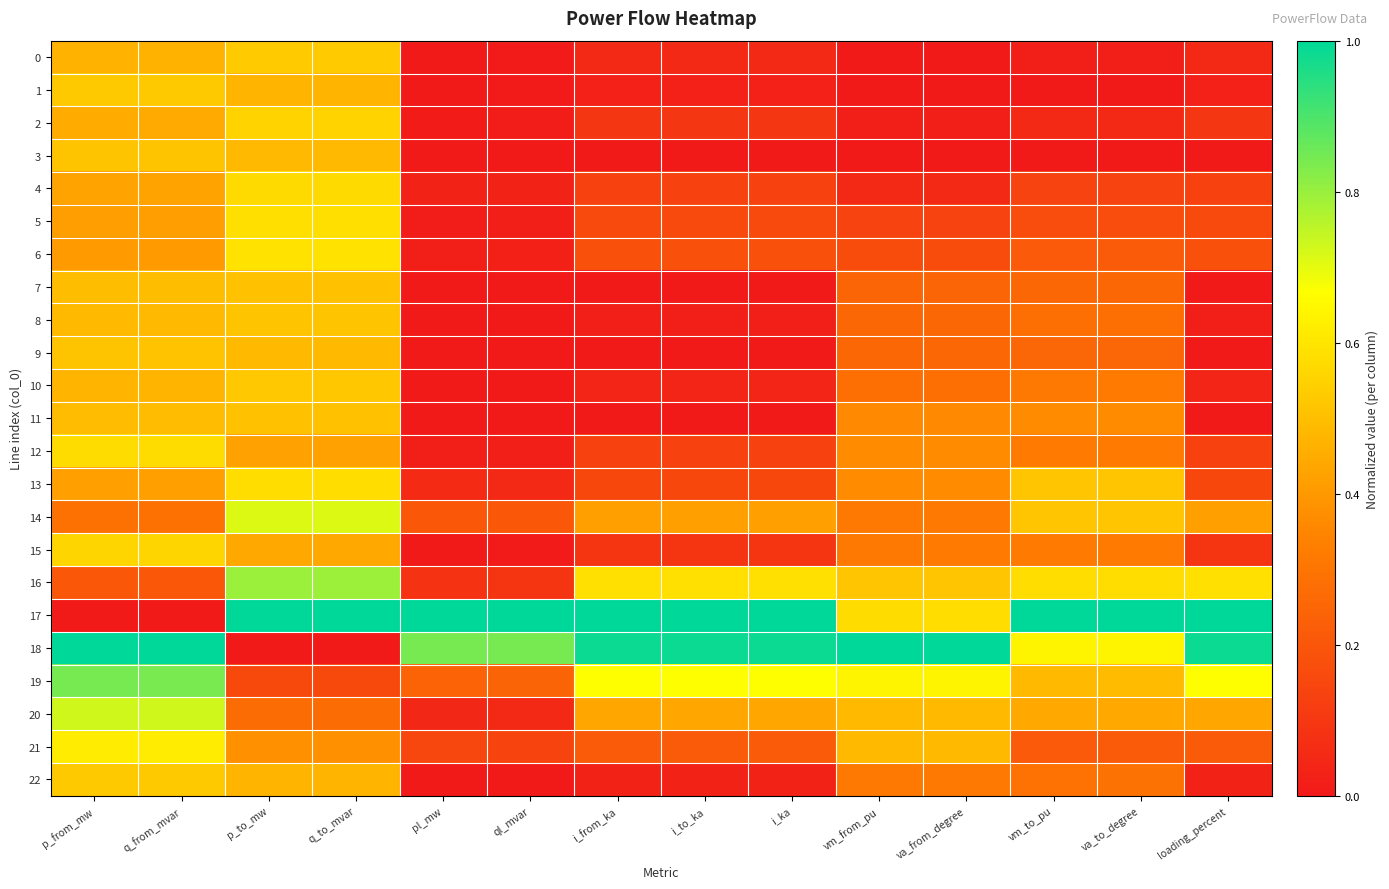

Reading right to left, what are all the values shown in this chart?

0: loading_percent=0.1	va_to_degree=0.0	vm_to_pu=0.0	va_from_degree=0.0	vm_from_pu=0.0	i_ka=0.1	i_to_ka=0.1	i_from_ka=0.1	ql_mvar=0.0	pl_mw=0.0	q_to_mvar=0.5	p_to_mw=0.5	q_from_mvar=0.5	p_from_mw=0.5
1: loading_percent=0.0	va_to_degree=0.0	vm_to_pu=0.0	va_from_degree=0.0	vm_from_pu=0.0	i_ka=0.0	i_to_ka=0.0	i_from_ka=0.0	ql_mvar=0.0	pl_mw=0.0	q_to_mvar=0.5	p_to_mw=0.5	q_from_mvar=0.5	p_from_mw=0.5
2: loading_percent=0.1	va_to_degree=0.1	vm_to_pu=0.1	va_from_degree=0.0	vm_from_pu=0.0	i_ka=0.1	i_to_ka=0.1	i_from_ka=0.1	ql_mvar=0.0	pl_mw=0.0	q_to_mvar=0.6	p_to_mw=0.6	q_from_mvar=0.4	p_from_mw=0.4
3: loading_percent=0.0	va_to_degree=0.0	vm_to_pu=0.0	va_from_degree=0.0	vm_from_pu=0.0	i_ka=0.0	i_to_ka=0.0	i_from_ka=0.0	ql_mvar=0.0	pl_mw=0.0	q_to_mvar=0.5	p_to_mw=0.5	q_from_mvar=0.5	p_from_mw=0.5
4: loading_percent=0.1	va_to_degree=0.1	vm_to_pu=0.1	va_from_degree=0.1	vm_from_pu=0.1	i_ka=0.1	i_to_ka=0.1	i_from_ka=0.1	ql_mvar=0.0	pl_mw=0.0	q_to_mvar=0.6	p_to_mw=0.6	q_from_mvar=0.4	p_from_mw=0.4
5: loading_percent=0.2	va_to_degree=0.2	vm_to_pu=0.2	va_from_degree=0.1	vm_from_pu=0.1	i_ka=0.2	i_to_ka=0.2	i_from_ka=0.2	ql_mvar=0.0	pl_mw=0.0	q_to_mvar=0.6	p_to_mw=0.6	q_from_mvar=0.4	p_from_mw=0.4
6: loading_percent=0.2	va_to_degree=0.2	vm_to_pu=0.2	va_from_degree=0.2	vm_from_pu=0.2	i_ka=0.2	i_to_ka=0.2	i_from_ka=0.2	ql_mvar=0.0	pl_mw=0.0	q_to_mvar=0.6	p_to_mw=0.6	q_from_mvar=0.4	p_from_mw=0.4
7: loading_percent=0.0	va_to_degree=0.3	vm_to_pu=0.3	va_from_degree=0.2	vm_from_pu=0.2	i_ka=0.0	i_to_ka=0.0	i_from_ka=0.0	ql_mvar=0.0	pl_mw=0.0	q_to_mvar=0.5	p_to_mw=0.5	q_from_mvar=0.5	p_from_mw=0.5
8: loading_percent=0.0	va_to_degree=0.3	vm_to_pu=0.3	va_from_degree=0.3	vm_from_pu=0.3	i_ka=0.0	i_to_ka=0.0	i_from_ka=0.0	ql_mvar=0.0	pl_mw=0.0	q_to_mvar=0.5	p_to_mw=0.5	q_from_mvar=0.5	p_from_mw=0.5
9: loading_percent=0.0	va_to_degree=0.3	vm_to_pu=0.3	va_from_degree=0.3	vm_from_pu=0.3	i_ka=0.0	i_to_ka=0.0	i_from_ka=0.0	ql_mvar=0.0	pl_mw=0.0	q_to_mvar=0.5	p_to_mw=0.5	q_from_mvar=0.5	p_from_mw=0.5
10: loading_percent=0.0	va_to_degree=0.3	vm_to_pu=0.3	va_from_degree=0.3	vm_from_pu=0.3	i_ka=0.0	i_to_ka=0.0	i_from_ka=0.0	ql_mvar=0.0	pl_mw=0.0	q_to_mvar=0.5	p_to_mw=0.5	q_from_mvar=0.5	p_from_mw=0.5
11: loading_percent=0.0	va_to_degree=0.4	vm_to_pu=0.4	va_from_degree=0.4	vm_from_pu=0.4	i_ka=0.0	i_to_ka=0.0	i_from_ka=0.0	ql_mvar=0.0	pl_mw=0.0	q_to_mvar=0.5	p_to_mw=0.5	q_from_mvar=0.5	p_from_mw=0.5
12: loading_percent=0.1	va_to_degree=0.3	vm_to_pu=0.3	va_from_degree=0.4	vm_from_pu=0.4	i_ka=0.1	i_to_ka=0.1	i_from_ka=0.1	ql_mvar=0.0	pl_mw=0.0	q_to_mvar=0.4	p_to_mw=0.4	q_from_mvar=0.6	p_from_mw=0.6
13: loading_percent=0.2	va_to_degree=0.5	vm_to_pu=0.5	va_from_degree=0.4	vm_from_pu=0.4	i_ka=0.2	i_to_ka=0.2	i_from_ka=0.2	ql_mvar=0.1	pl_mw=0.1	q_to_mvar=0.6	p_to_mw=0.6	q_from_mvar=0.4	p_from_mw=0.4
14: loading_percent=0.4	va_to_degree=0.5	vm_to_pu=0.5	va_from_degree=0.3	vm_from_pu=0.3	i_ka=0.4	i_to_ka=0.4	i_from_ka=0.4	ql_mvar=0.2	pl_mw=0.2	q_to_mvar=0.7	p_to_mw=0.7	q_from_mvar=0.3	p_from_mw=0.3
15: loading_percent=0.1	va_to_degree=0.3	vm_to_pu=0.3	va_from_degree=0.3	vm_from_pu=0.3	i_ka=0.1	i_to_ka=0.1	i_from_ka=0.1	ql_mvar=0.0	pl_mw=0.0	q_to_mvar=0.4	p_to_mw=0.4	q_from_mvar=0.6	p_from_mw=0.6
16: loading_percent=0.6	va_to_degree=0.6	vm_to_pu=0.6	va_from_degree=0.5	vm_from_pu=0.5	i_ka=0.6	i_to_ka=0.6	i_from_ka=0.6	ql_mvar=0.1	pl_mw=0.1	q_to_mvar=0.8	p_to_mw=0.8	q_from_mvar=0.2	p_from_mw=0.2
17: loading_percent=1.0	va_to_degree=1.0	vm_to_pu=1.0	va_from_degree=0.6	vm_from_pu=0.6	i_ka=1.0	i_to_ka=1.0	i_from_ka=1.0	ql_mvar=1.0	pl_mw=1.0	q_to_mvar=1.0	p_to_mw=1.0	q_from_mvar=0.0	p_from_mw=0.0
18: loading_percent=1.0	va_to_degree=0.6	vm_to_pu=0.6	va_from_degree=1.0	vm_from_pu=1.0	i_ka=1.0	i_to_ka=1.0	i_from_ka=1.0	ql_mvar=0.8	pl_mw=0.8	q_to_mvar=0.0	p_to_mw=0.0	q_from_mvar=1.0	p_from_mw=1.0
19: loading_percent=0.7	va_to_degree=0.5	vm_to_pu=0.5	va_from_degree=0.6	vm_from_pu=0.6	i_ka=0.7	i_to_ka=0.7	i_from_ka=0.7	ql_mvar=0.2	pl_mw=0.2	q_to_mvar=0.2	p_to_mw=0.2	q_from_mvar=0.8	p_from_mw=0.8
20: loading_percent=0.4	va_to_degree=0.4	vm_to_pu=0.4	va_from_degree=0.5	vm_from_pu=0.5	i_ka=0.4	i_to_ka=0.4	i_from_ka=0.4	ql_mvar=0.1	pl_mw=0.0	q_to_mvar=0.3	p_to_mw=0.3	q_from_mvar=0.7	p_from_mw=0.7
21: loading_percent=0.2	va_to_degree=0.2	vm_to_pu=0.2	va_from_degree=0.5	vm_from_pu=0.5	i_ka=0.2	i_to_ka=0.2	i_from_ka=0.2	ql_mvar=0.1	pl_mw=0.1	q_to_mvar=0.4	p_to_mw=0.4	q_from_mvar=0.6	p_from_mw=0.6
22: loading_percent=0.0	va_to_degree=0.3	vm_to_pu=0.3	va_from_degree=0.3	vm_from_pu=0.3	i_ka=0.0	i_to_ka=0.0	i_from_ka=0.0	ql_mvar=0.0	pl_mw=0.0	q_to_mvar=0.5	p_to_mw=0.5	q_from_mvar=0.5	p_from_mw=0.5